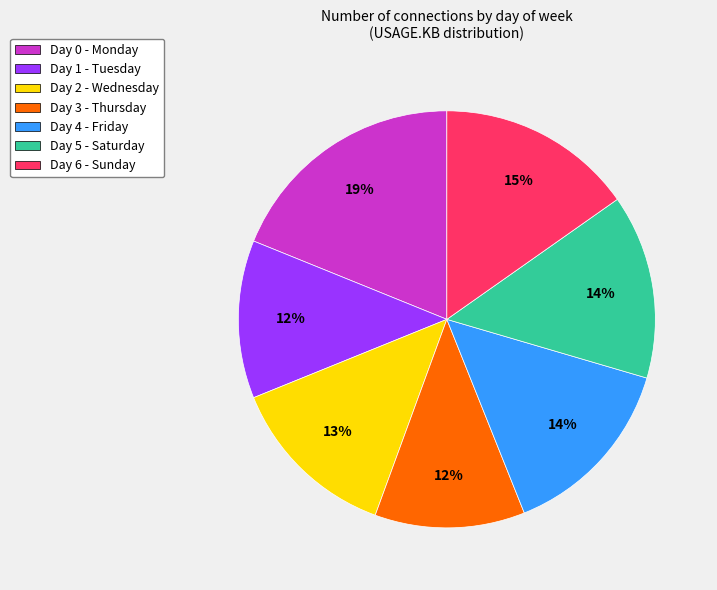

Is there a majority slice in this chart?

No